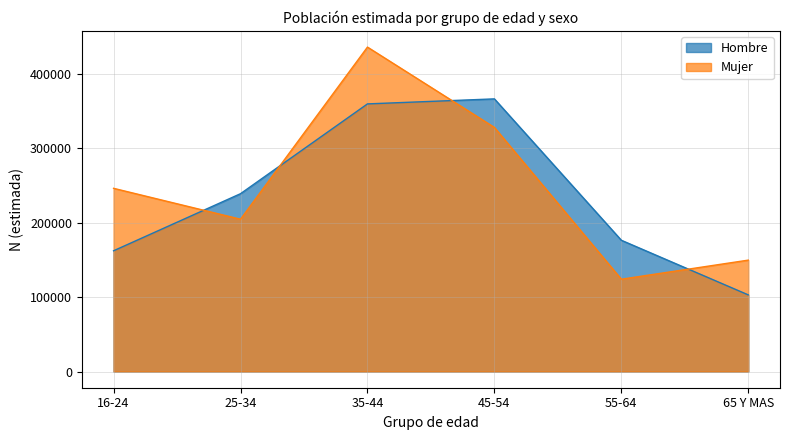

What is the lowest value of the Mujer series?

124040